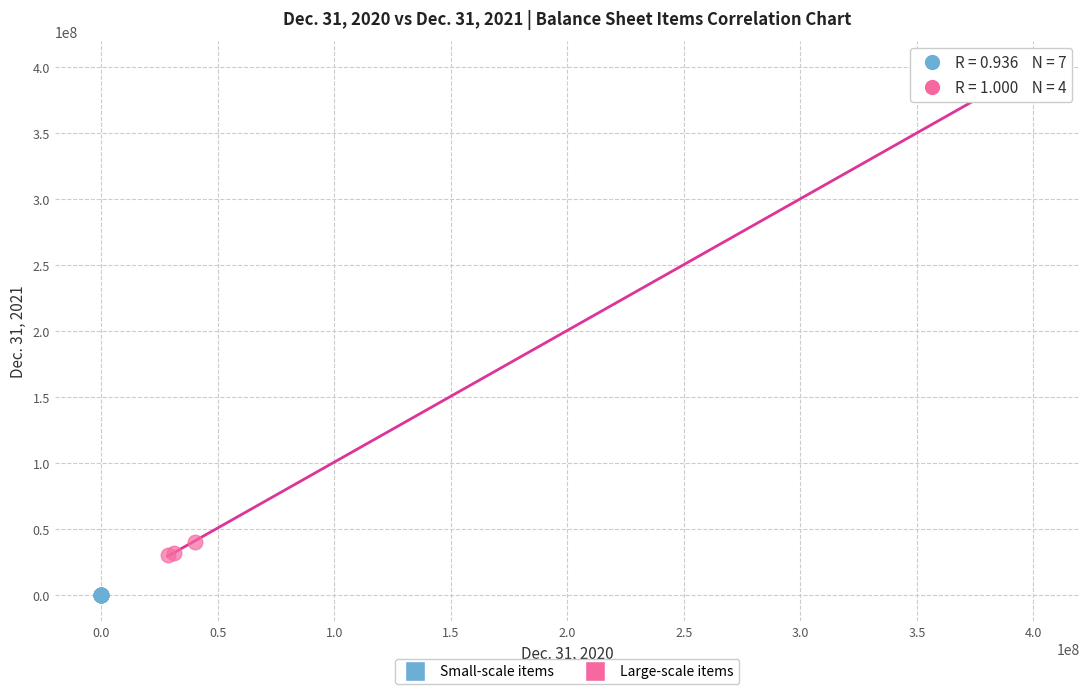

Which series contains the highest Y value?

Large-scale items